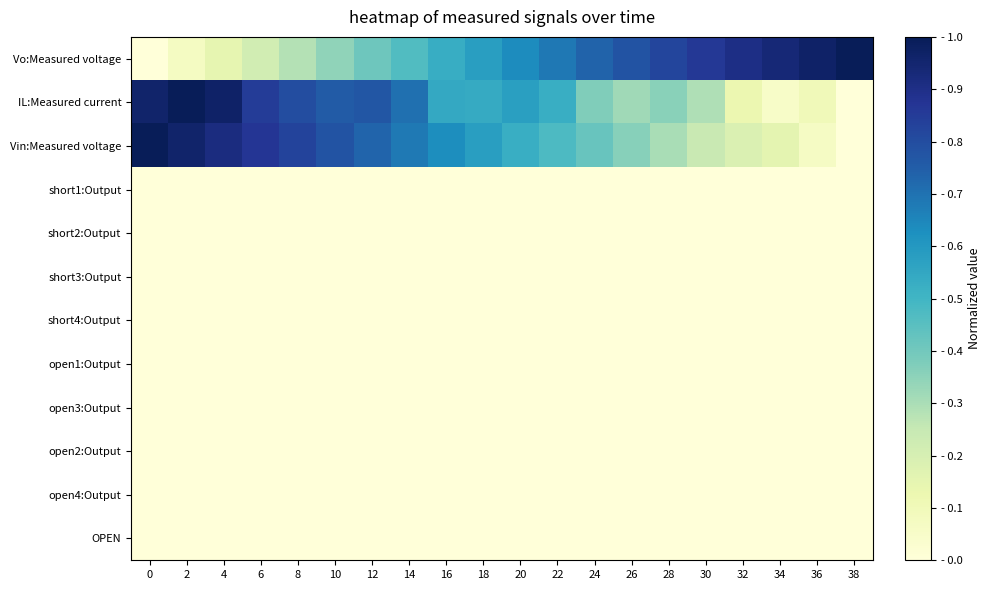

Which series has the widest spread of values?

Vo:Measured voltage